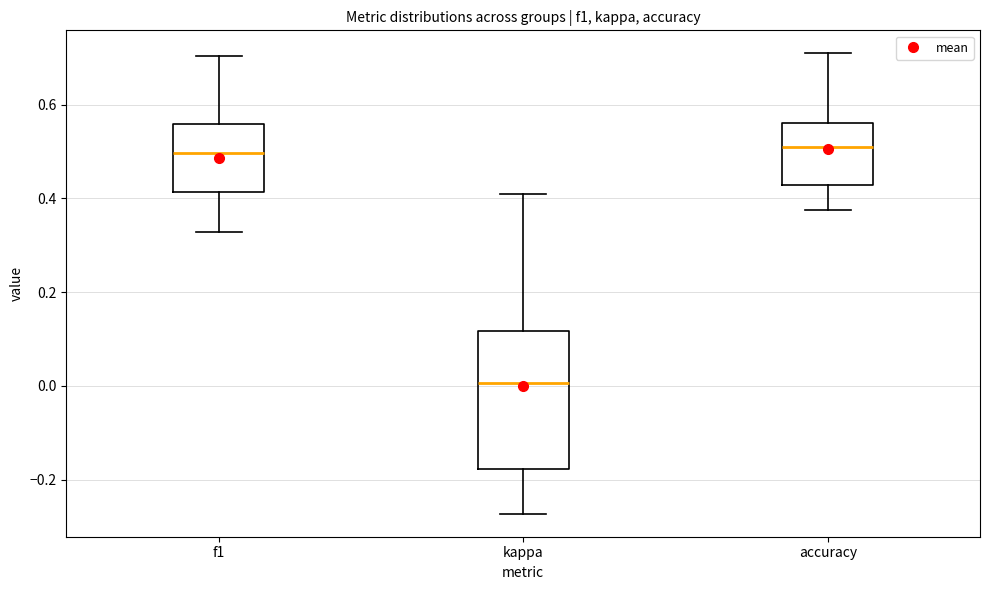

Reading left to right, read every box against the y-axis: the position of its median line, the range the box covers, and the ends of its whiskers. The values are not printed on the chart, so give them approximately, as read against the axis.

f1: median 0.50, box 0.42 to 0.56, whiskers 0.32 to 0.70
kappa: median 0.00, box -0.18 to 0.12, whiskers -0.28 to 0.40
accuracy: median 0.50, box 0.42 to 0.56, whiskers 0.38 to 0.70